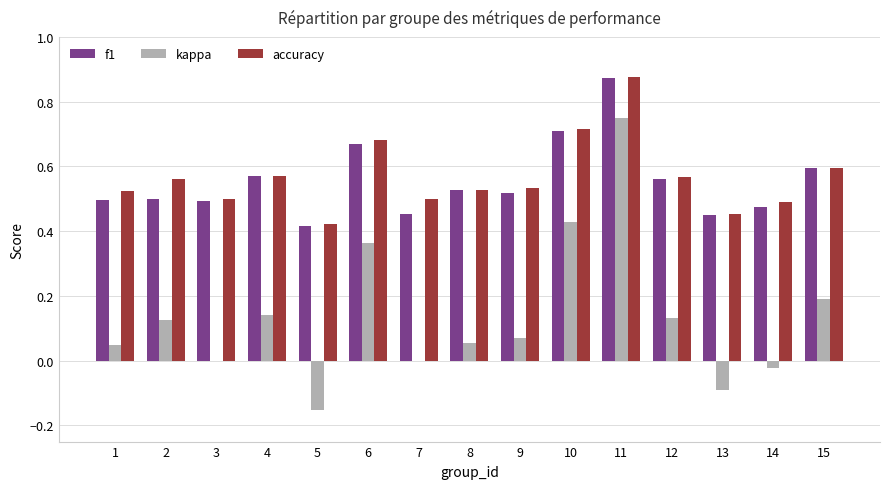

True or false: f1 has a value of 0.5 at 2.

True